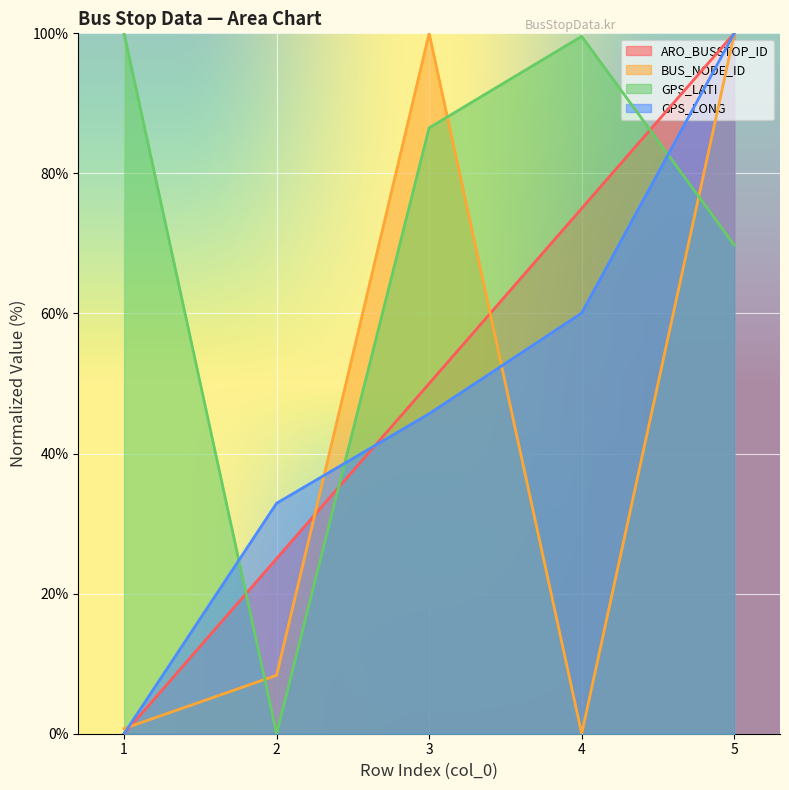

Reading left to right, list all the values displayed in this chart.

ARO_BUSSTOP_ID: 1=0.0	2=25.0	3=50.0	4=75.0	5=100.0
BUS_NODE_ID: 1=0.7	2=8.3	3=100.0	4=0.0	5=99.9
GPS_LATI: 1=100.0	2=0.0	3=86.5	4=99.6	5=69.8
GPS_LONG: 1=0.0	2=32.9	3=45.7	4=60.1	5=100.0